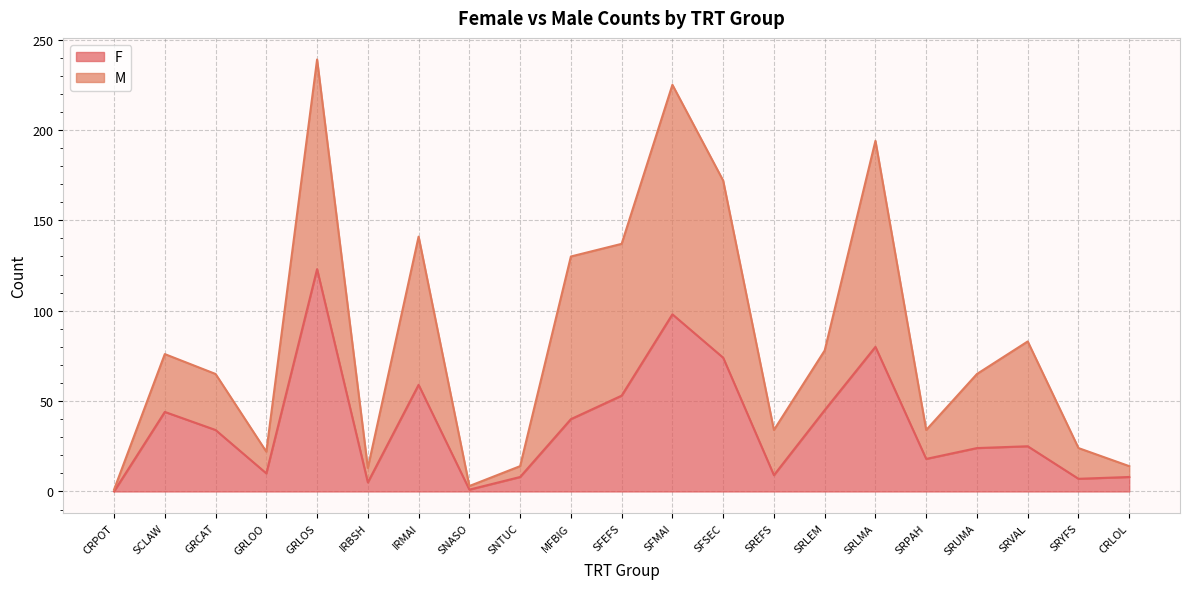

At how many categories does at least one series exceed 167?

4